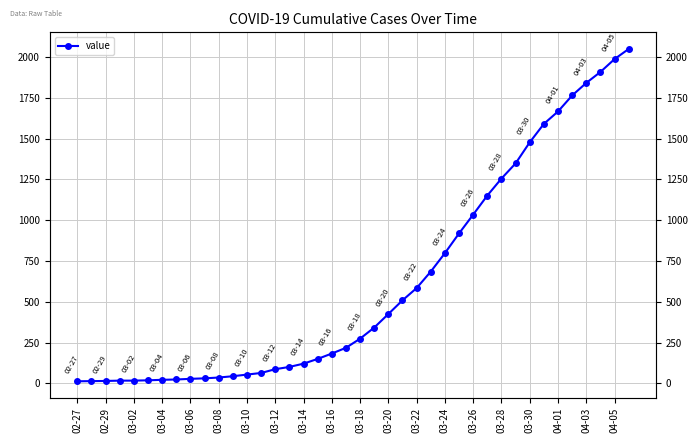

How many lines are shown in the chart?

1